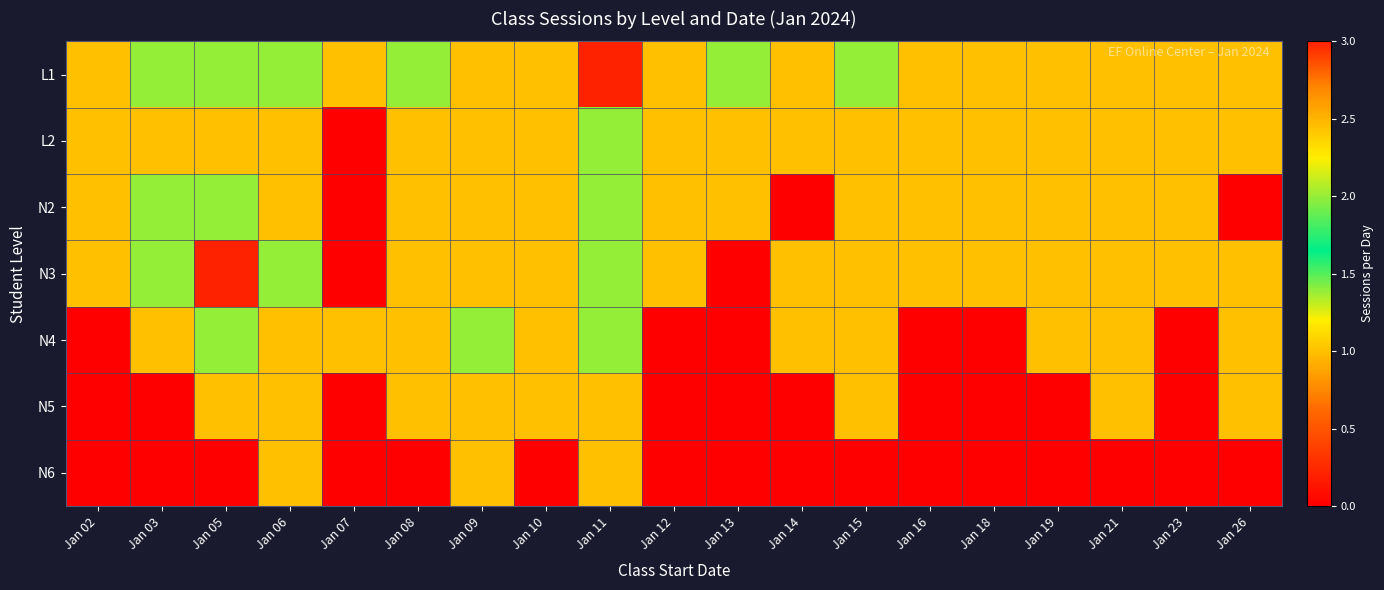

Reading left to right, what are all the values shown in this chart?

L1: Jan 02=1	Jan 03=2	Jan 05=2	Jan 06=2	Jan 07=1	Jan 08=2	Jan 09=1	Jan 10=1	Jan 11=3	Jan 12=1	Jan 13=2	Jan 14=1	Jan 15=2	Jan 16=1	Jan 18=1	Jan 19=1	Jan 21=1	Jan 23=1	Jan 26=1
L2: Jan 02=1	Jan 03=1	Jan 05=1	Jan 06=1	Jan 07=0	Jan 08=1	Jan 09=1	Jan 10=1	Jan 11=2	Jan 12=1	Jan 13=1	Jan 14=1	Jan 15=1	Jan 16=1	Jan 18=1	Jan 19=1	Jan 21=1	Jan 23=1	Jan 26=1
N2: Jan 02=1	Jan 03=2	Jan 05=2	Jan 06=1	Jan 07=0	Jan 08=1	Jan 09=1	Jan 10=1	Jan 11=2	Jan 12=1	Jan 13=1	Jan 14=0	Jan 15=1	Jan 16=1	Jan 18=1	Jan 19=1	Jan 21=1	Jan 23=1	Jan 26=0
N3: Jan 02=1	Jan 03=2	Jan 05=3	Jan 06=2	Jan 07=0	Jan 08=1	Jan 09=1	Jan 10=1	Jan 11=2	Jan 12=1	Jan 13=0	Jan 14=1	Jan 15=1	Jan 16=1	Jan 18=1	Jan 19=1	Jan 21=1	Jan 23=1	Jan 26=1
N4: Jan 02=0	Jan 03=1	Jan 05=2	Jan 06=1	Jan 07=1	Jan 08=1	Jan 09=2	Jan 10=1	Jan 11=2	Jan 12=0	Jan 13=0	Jan 14=1	Jan 15=1	Jan 16=0	Jan 18=0	Jan 19=1	Jan 21=1	Jan 23=0	Jan 26=1
N5: Jan 02=0	Jan 03=0	Jan 05=1	Jan 06=1	Jan 07=0	Jan 08=1	Jan 09=1	Jan 10=1	Jan 11=1	Jan 12=0	Jan 13=0	Jan 14=0	Jan 15=1	Jan 16=0	Jan 18=0	Jan 19=0	Jan 21=1	Jan 23=0	Jan 26=1
N6: Jan 02=0	Jan 03=0	Jan 05=0	Jan 06=1	Jan 07=0	Jan 08=0	Jan 09=1	Jan 10=0	Jan 11=1	Jan 12=0	Jan 13=0	Jan 14=0	Jan 15=0	Jan 16=0	Jan 18=0	Jan 19=0	Jan 21=0	Jan 23=0	Jan 26=0